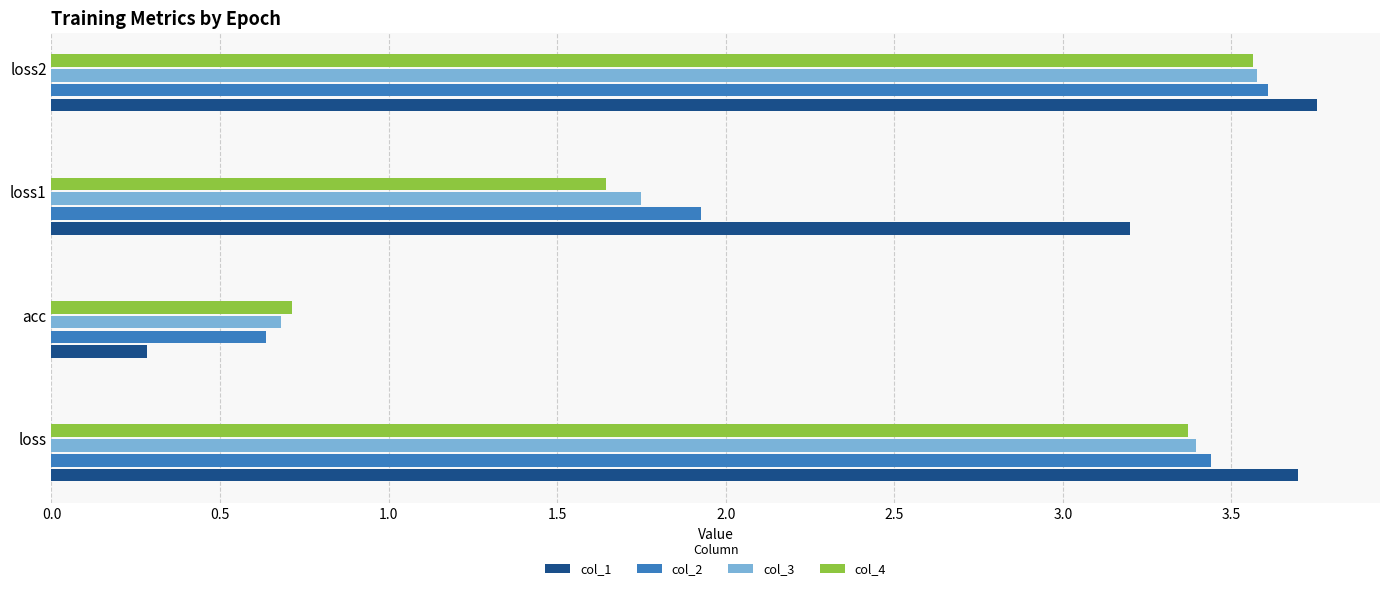

Which series has the largest range (max minus min)?

col_1